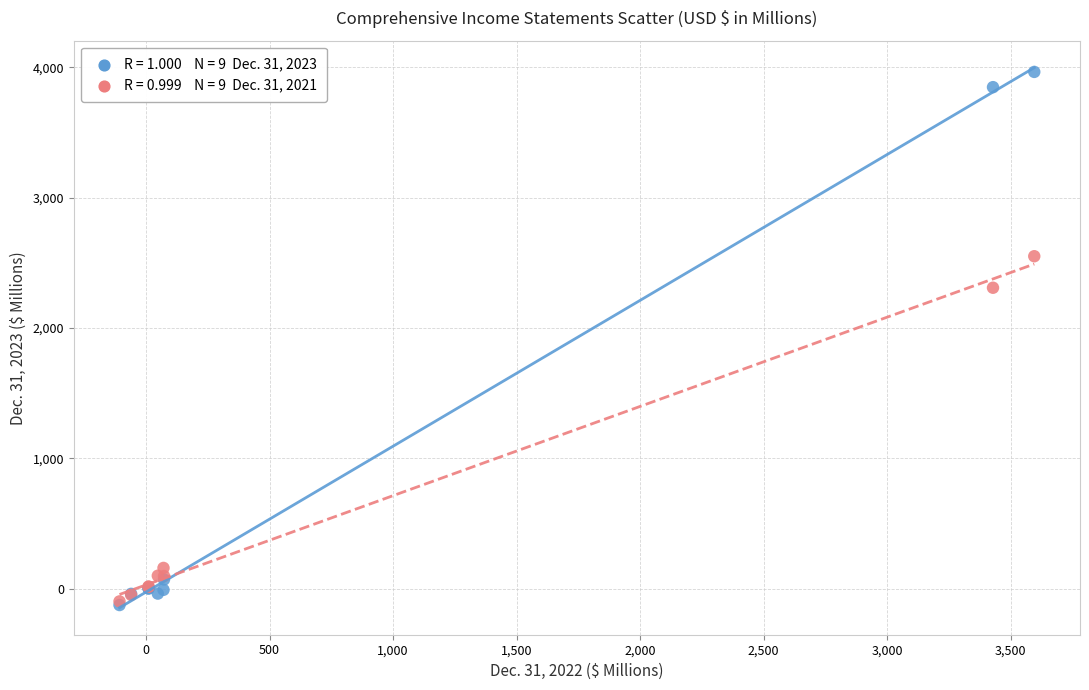

Across all series, what Y value is closest to 1919?

2309